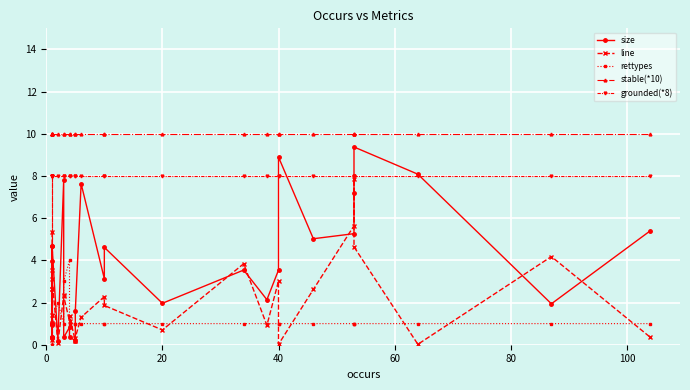

What is the greatest value displayed?

10.0